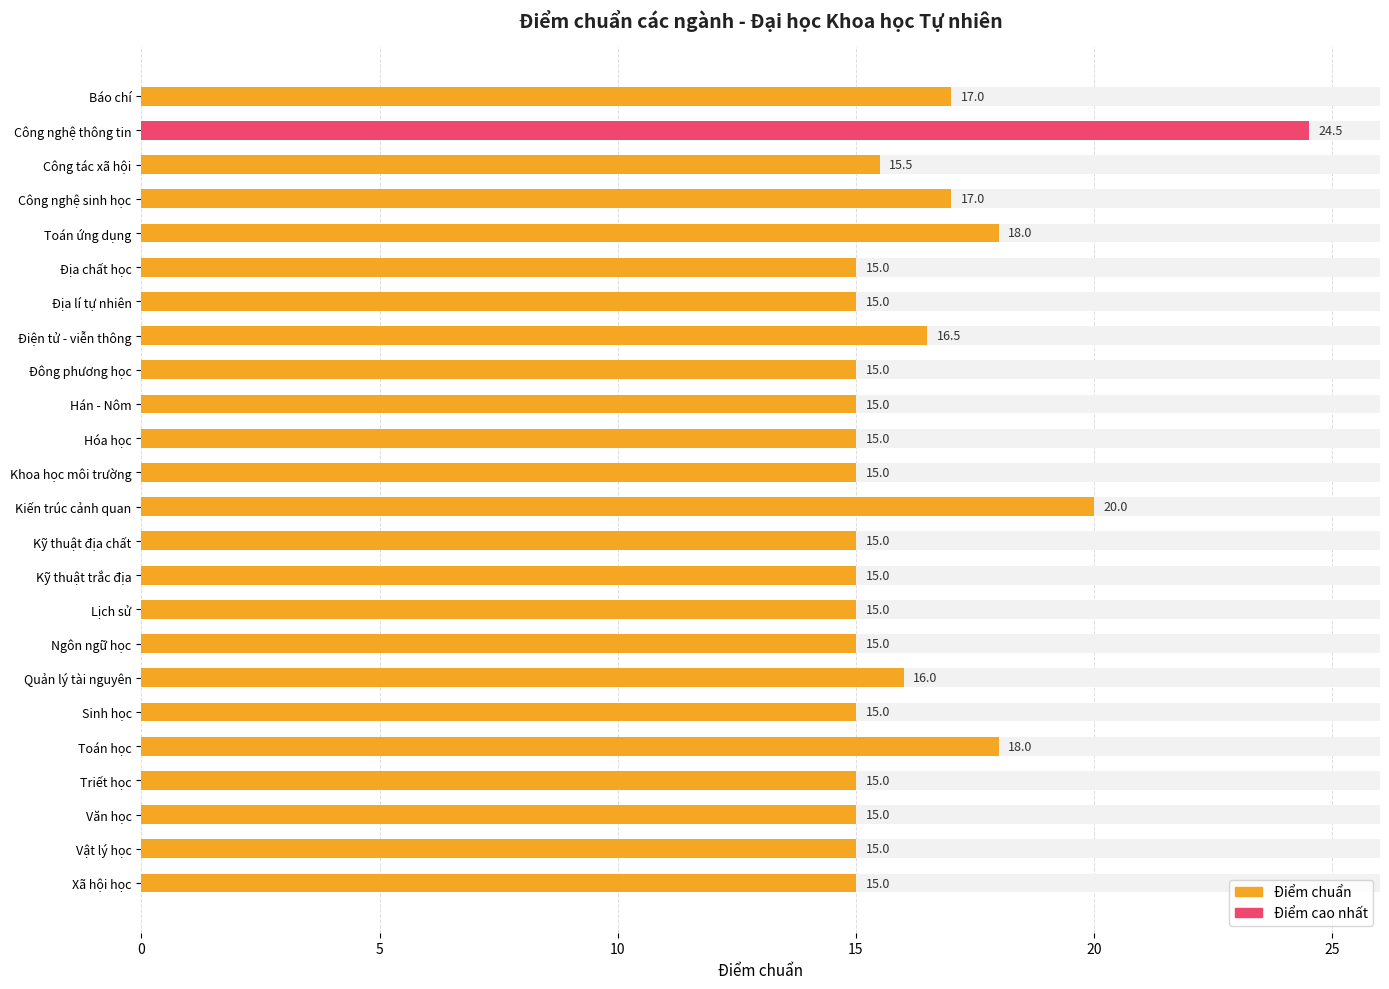

What is the sum of the values at Lịch sử and Điện tử - viễn thông?

31.5